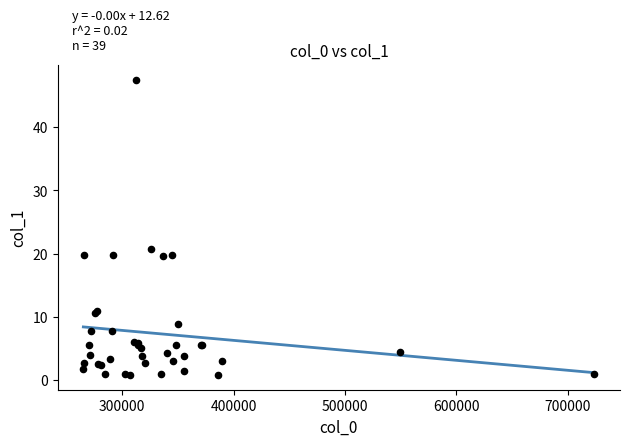

What Y value in the scatter plot is closest to 24?

20.8